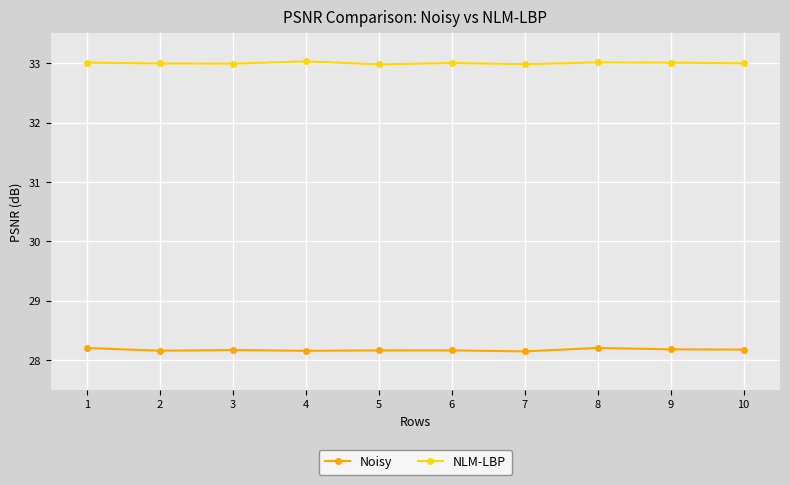

What is the maximum value shown in the chart?

33.0